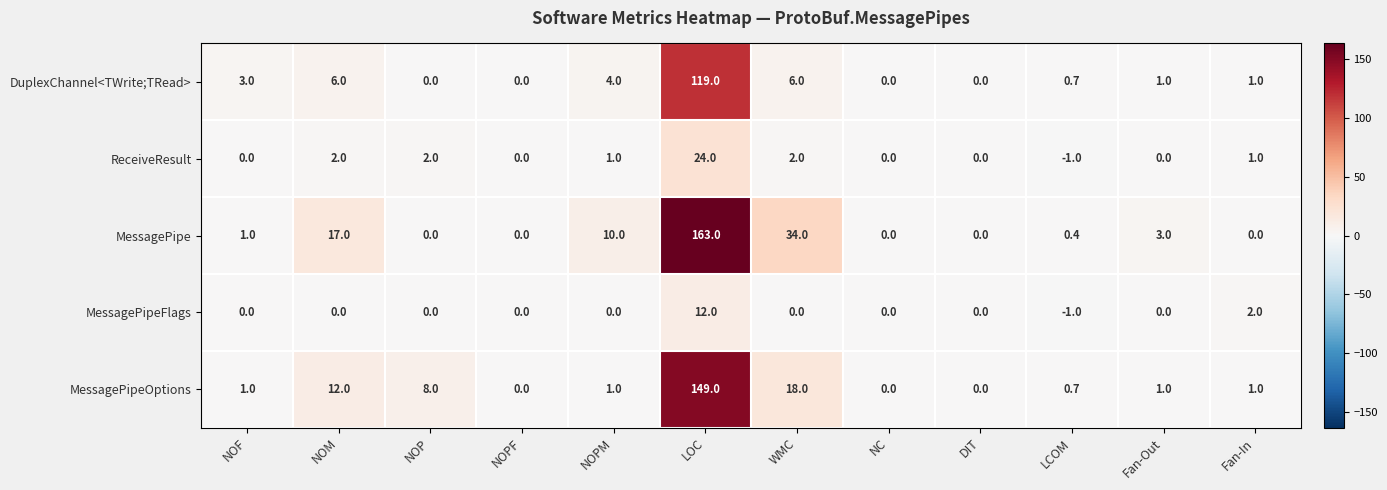

List the series in order of their peak value, highest first.

MessagePipe, MessagePipeOptions, DuplexChannel<TWrite;TRead>, ReceiveResult, MessagePipeFlags